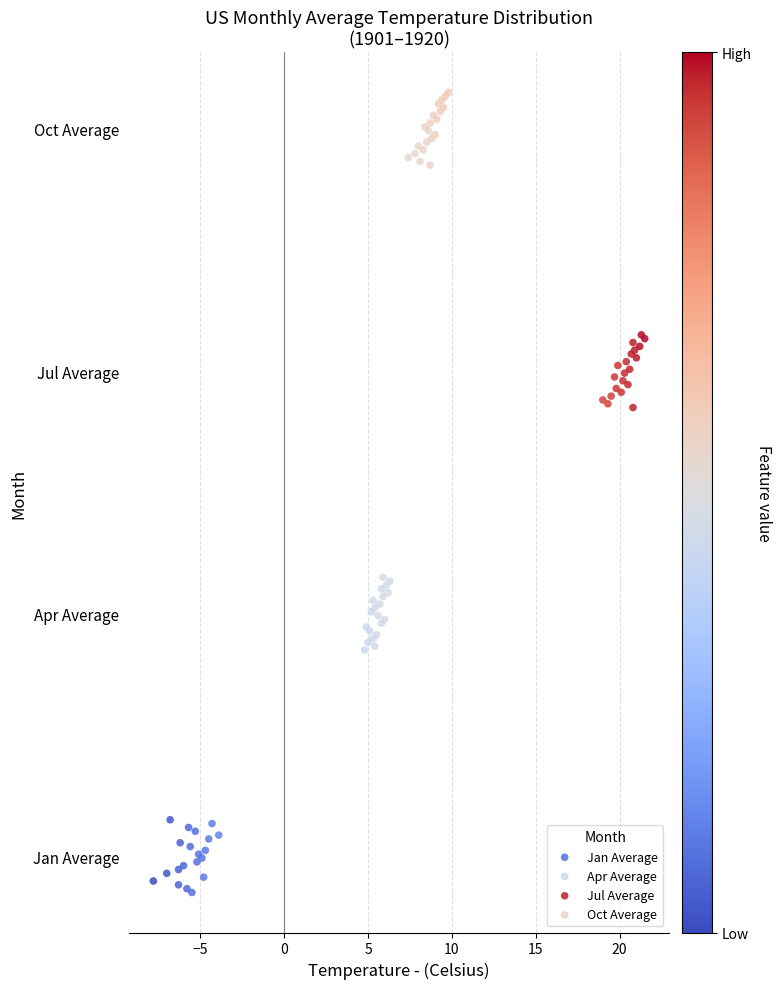

What are all the series names shown in the legend?

Jan Average, Apr Average, Jul Average, Oct Average